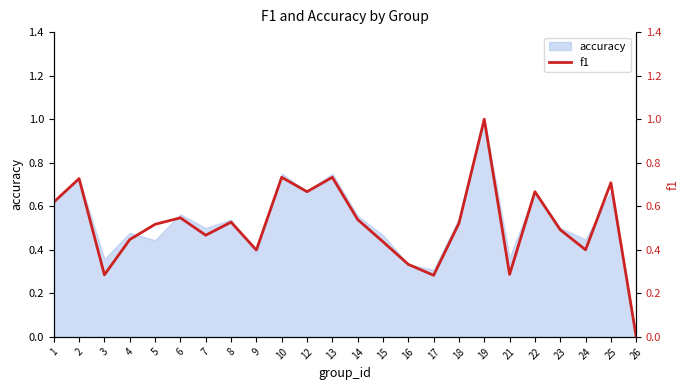

What is the value of the 20th point from the left?

0.7